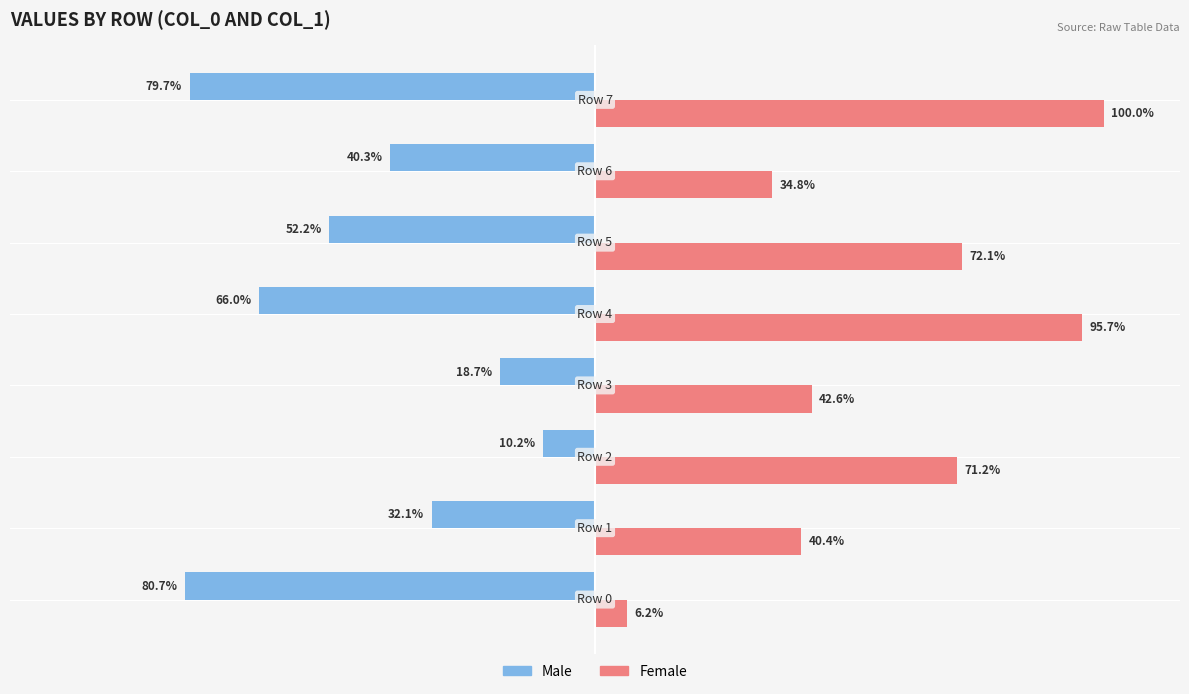

Which series has the widest spread of values?

Female